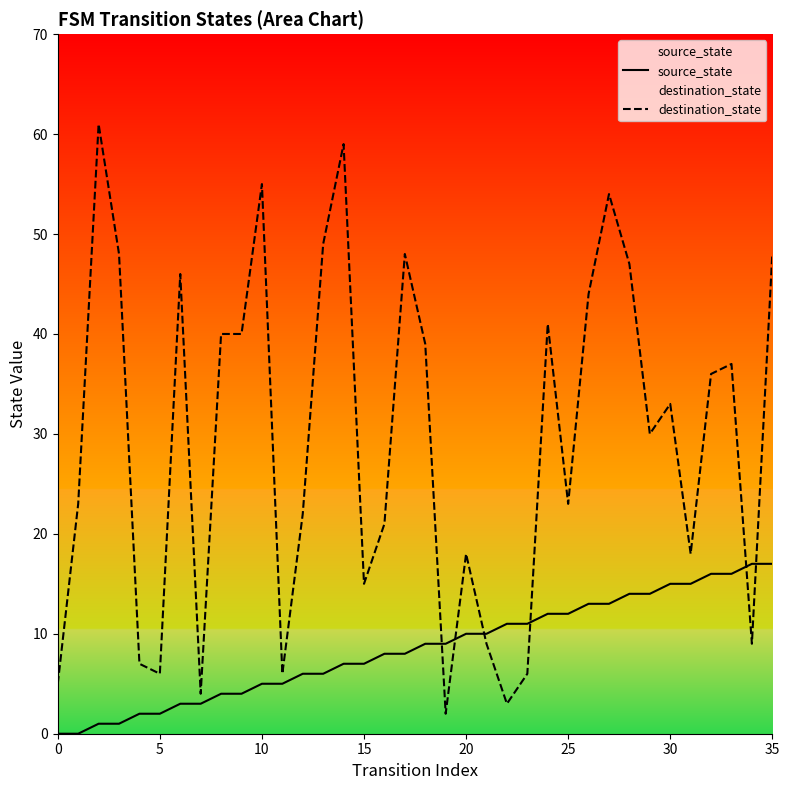

How many lines are shown in the chart?

2